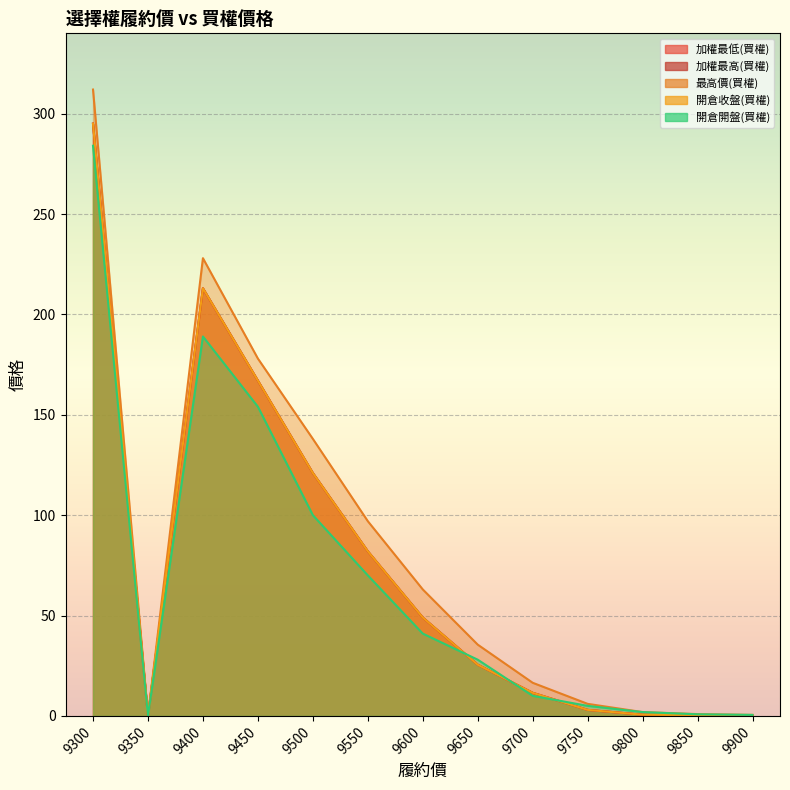

Reading left to right, extract all data points from this chart.

加權最低(買權): 9300=295.0	9350=0.0	9400=213.0	9450=167.0	9500=121.0	9550=82.0	9600=49.0	9650=25.5	9700=11.5	9750=3.0	9800=0.6	9850=0.3	9900=0.2
加權最高(買權): 9300=295.0	9350=0.0	9400=213.0	9450=167.0	9500=121.0	9550=82.0	9600=49.0	9650=25.5	9700=11.5	9750=3.0	9800=0.6	9850=0.3	9900=0.2
最高價(買權): 9300=312.0	9350=0.0	9400=228.0	9450=178.0	9500=138.0	9550=97.0	9600=63.0	9650=35.5	9700=16.5	9750=6.0	9800=1.9	9850=0.9	9900=0.5
開倉收盤(買權): 9300=295.0	9350=0.0	9400=213.0	9450=167.0	9500=121.0	9550=82.0	9600=49.0	9650=25.5	9700=11.5	9750=3.0	9800=0.6	9850=0.3	9900=0.2
開倉開盤(買權): 9300=284.0	9350=0.0	9400=189.0	9450=154.0	9500=100.0	9550=70.0	9600=41.0	9650=28.0	9700=10.0	9750=5.0	9800=1.9	9850=0.8	9900=0.5